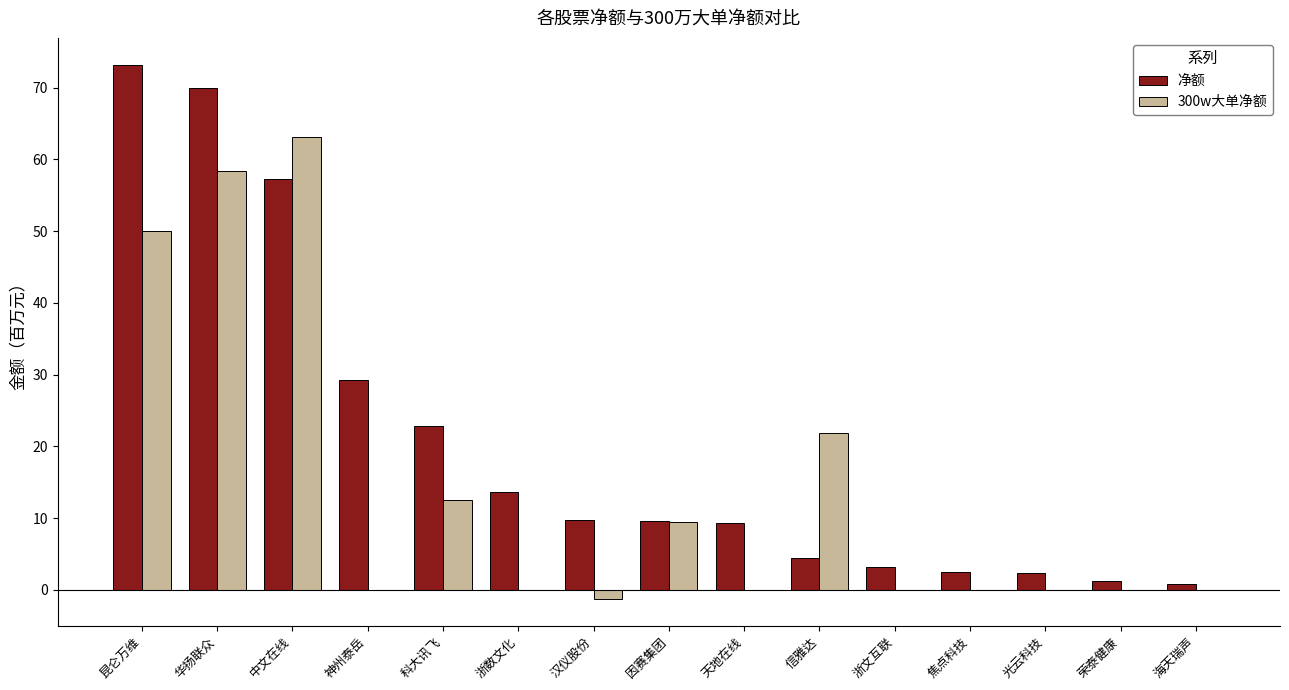

Which series has the largest total across all categories?

净额